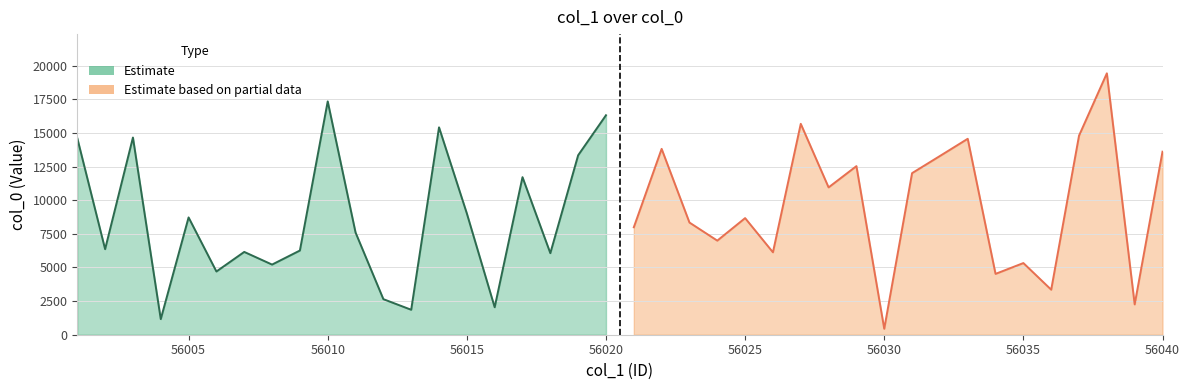

At which label is the value closest to 9934?

56015